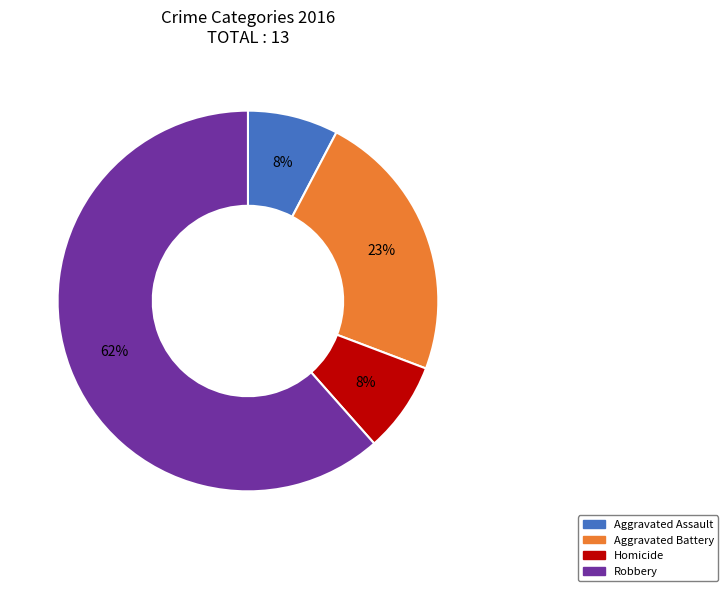

Does any single category account for the majority?

Yes